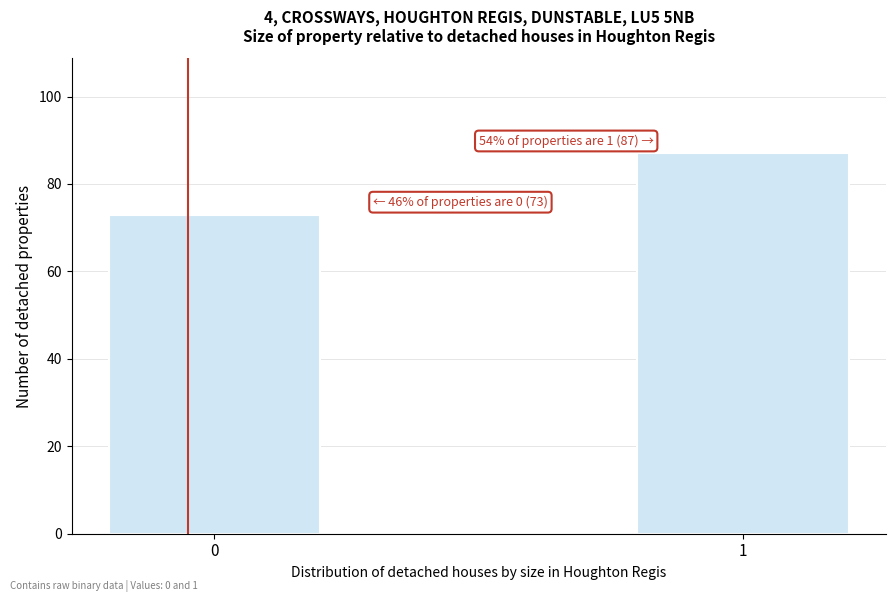

Reading left to right, list all the values displayed in this chart.

73	87